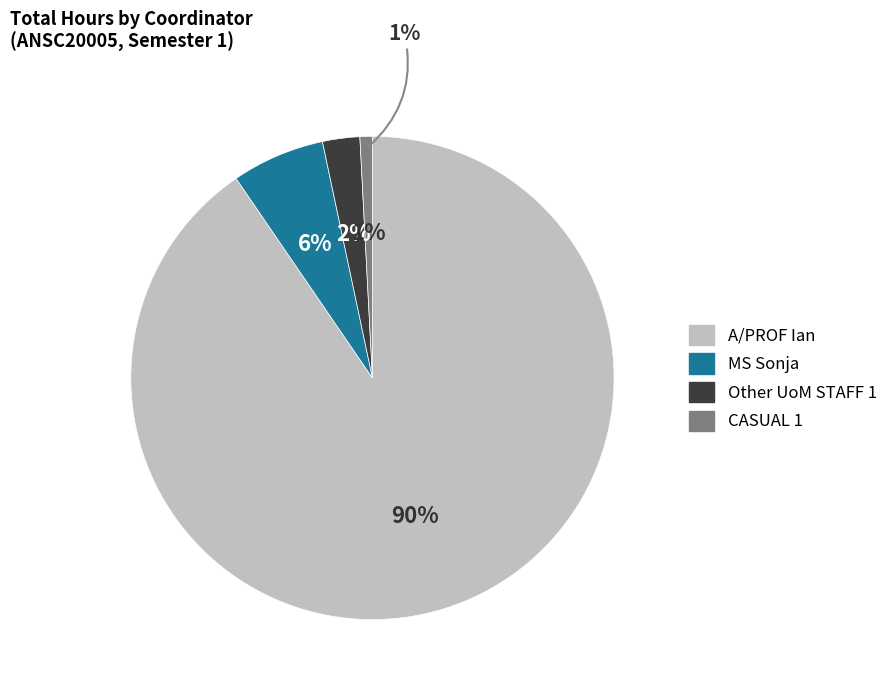

How many slices are in this pie chart?

4